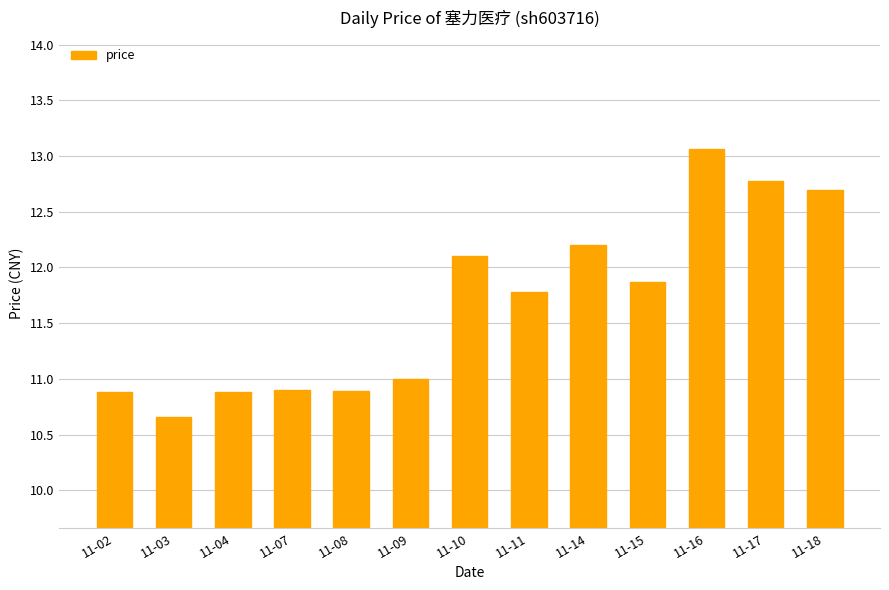

The value at 11-07 is 16.2. True or false?

False